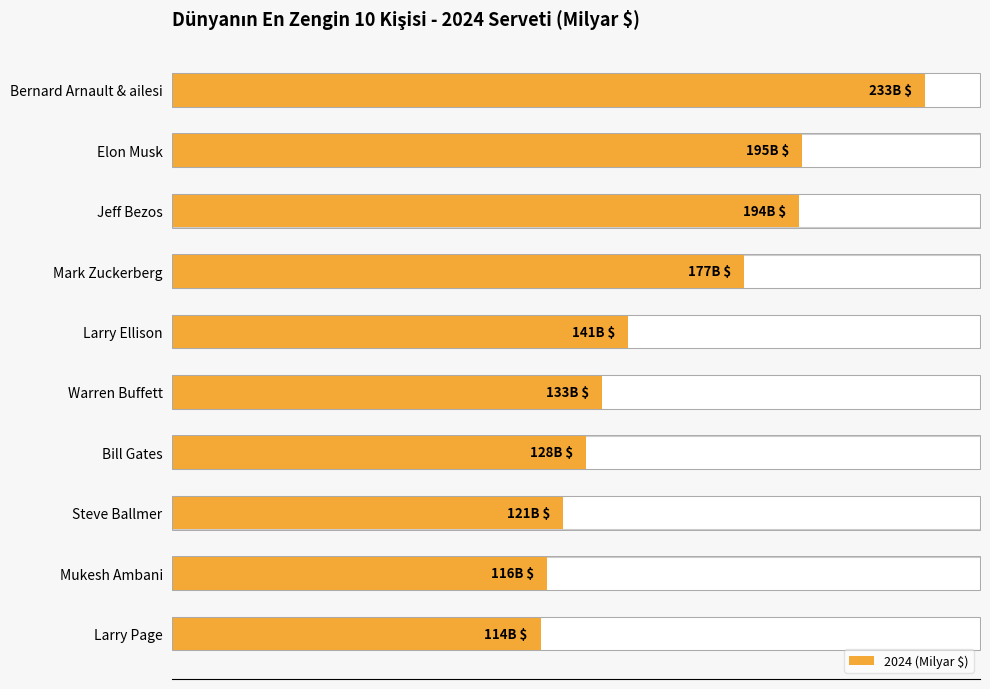

Approximately how many times larger is the value at Bernard Arnault & ailesi compared to Bill Gates?

1.8